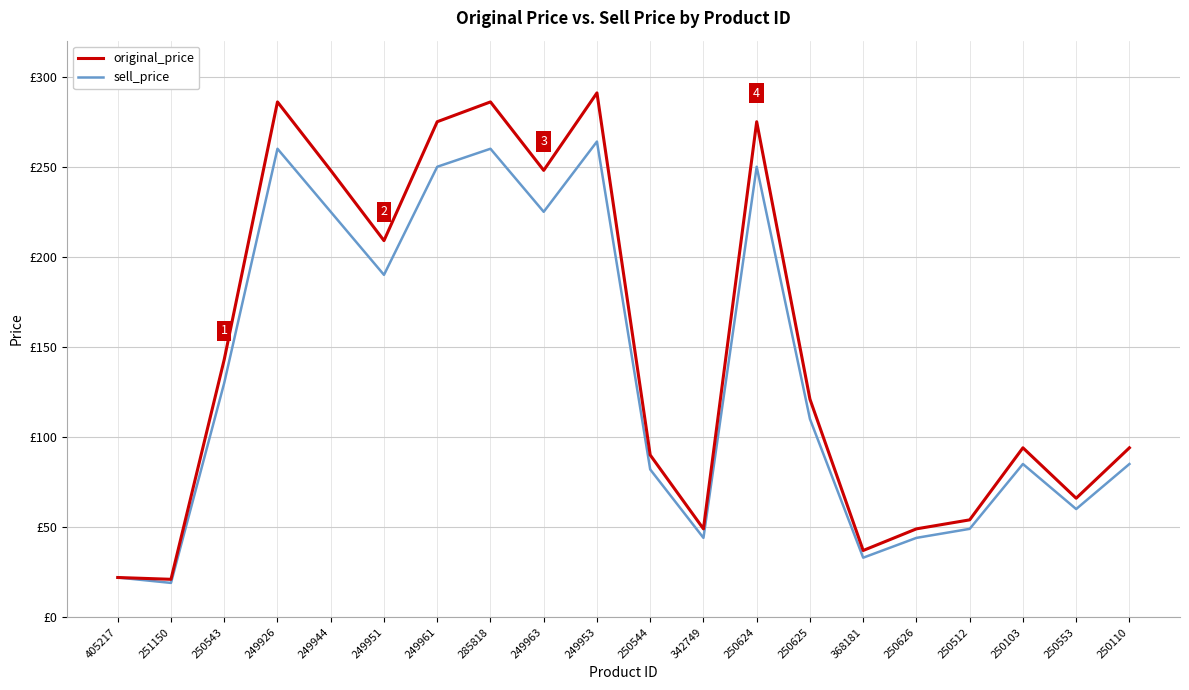

Does the chart have visible grid lines?

Yes